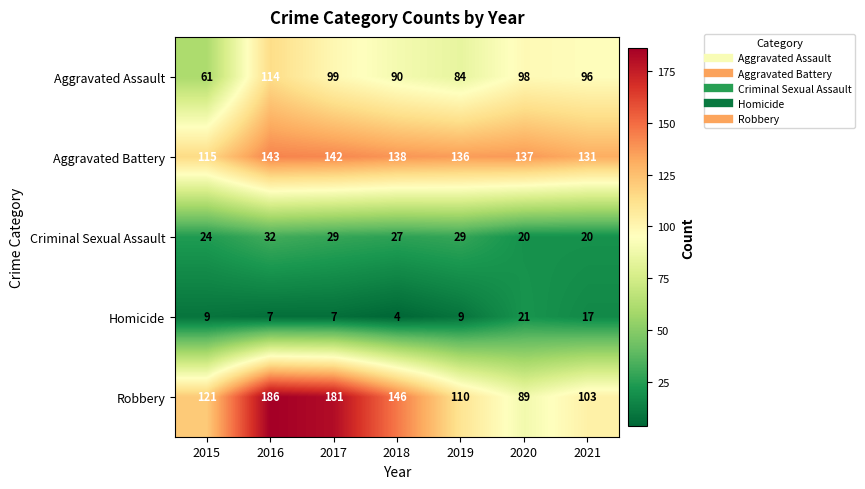

Rank the series by their maximum value, from highest to lowest.

Robbery, Aggravated Battery, Aggravated Assault, Criminal Sexual Assault, Homicide